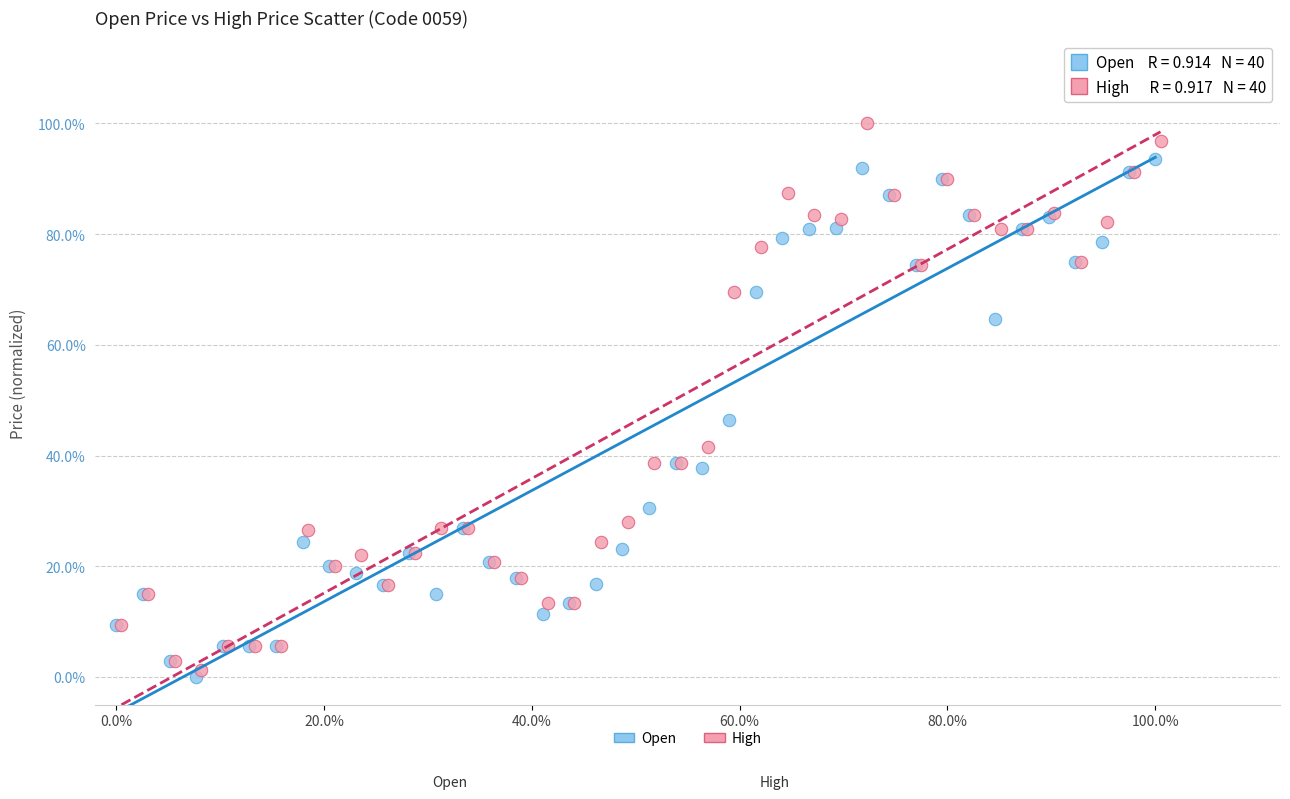

Which series has the largest Y range (max minus min)?

High